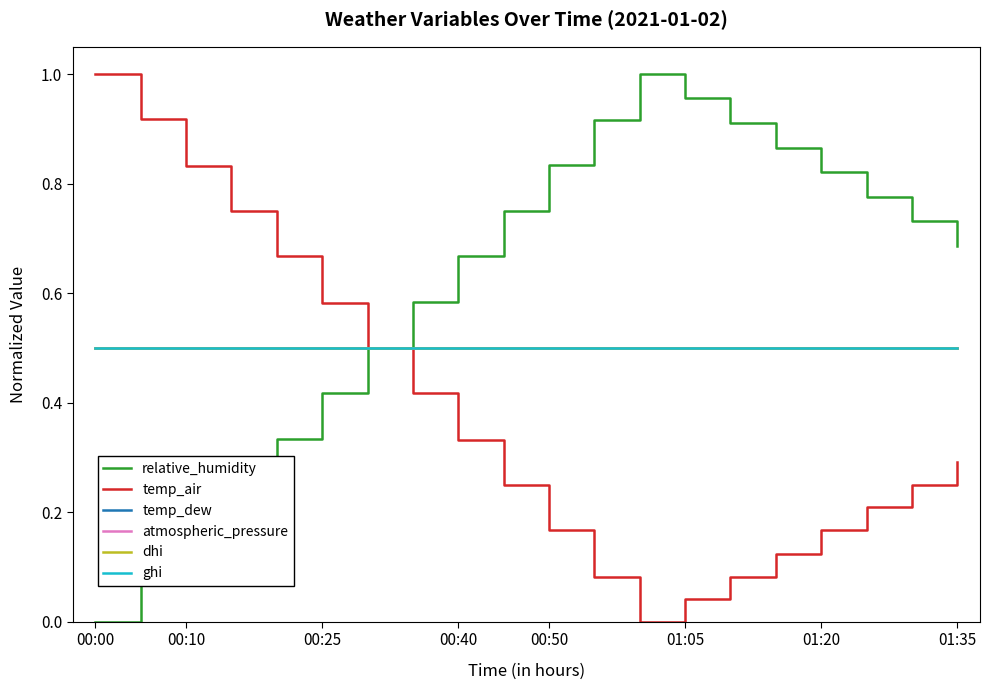

Does the chart display data point markers on the line(s)?

No